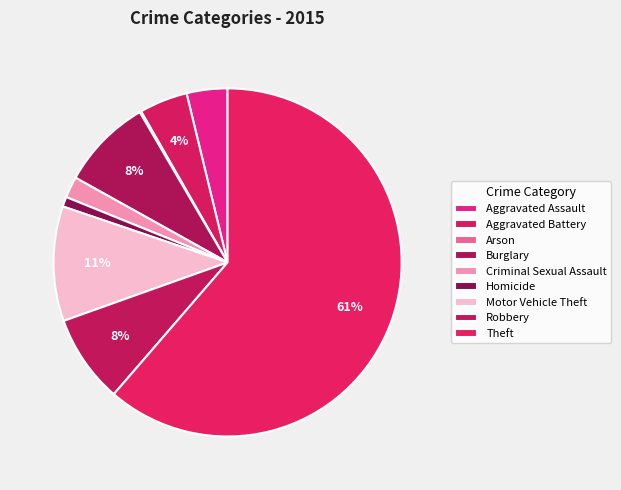

Between Robbery and Theft, which is larger?

Theft